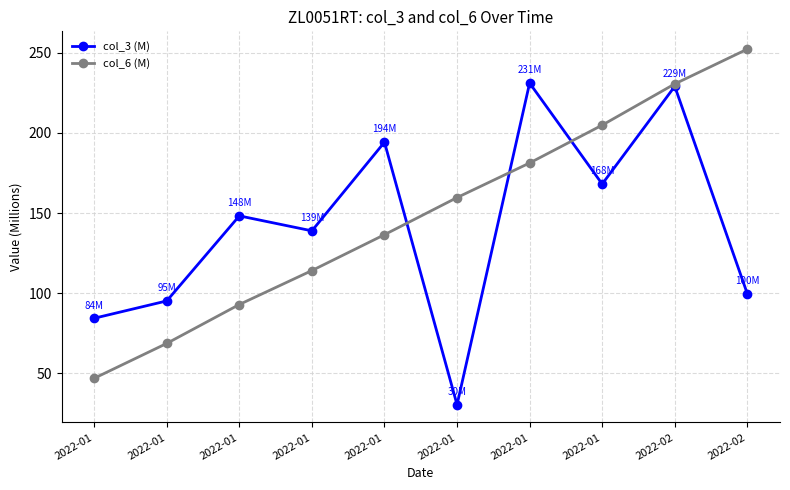

Which series has the largest total across all categories?

col_6 (M)